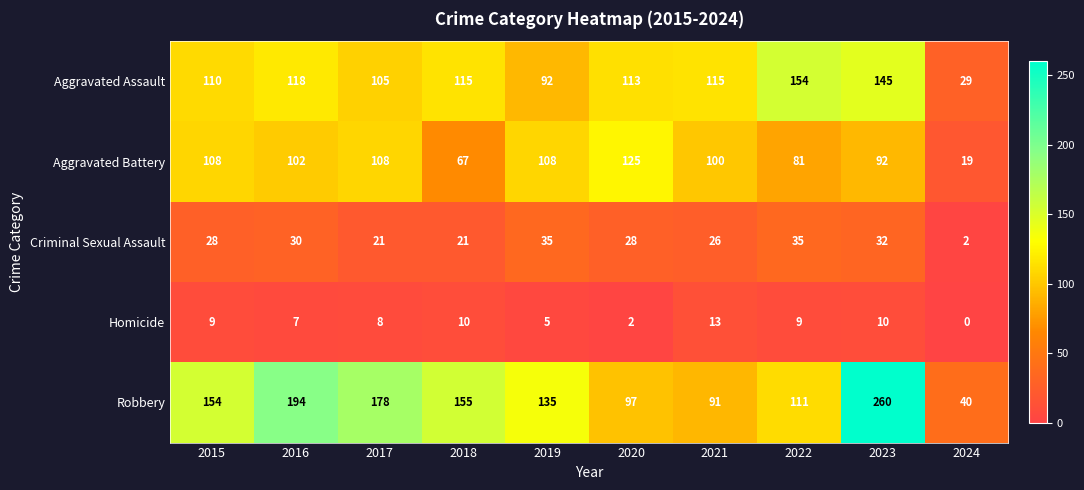

At which label is Aggravated Battery closest to 72?

2018